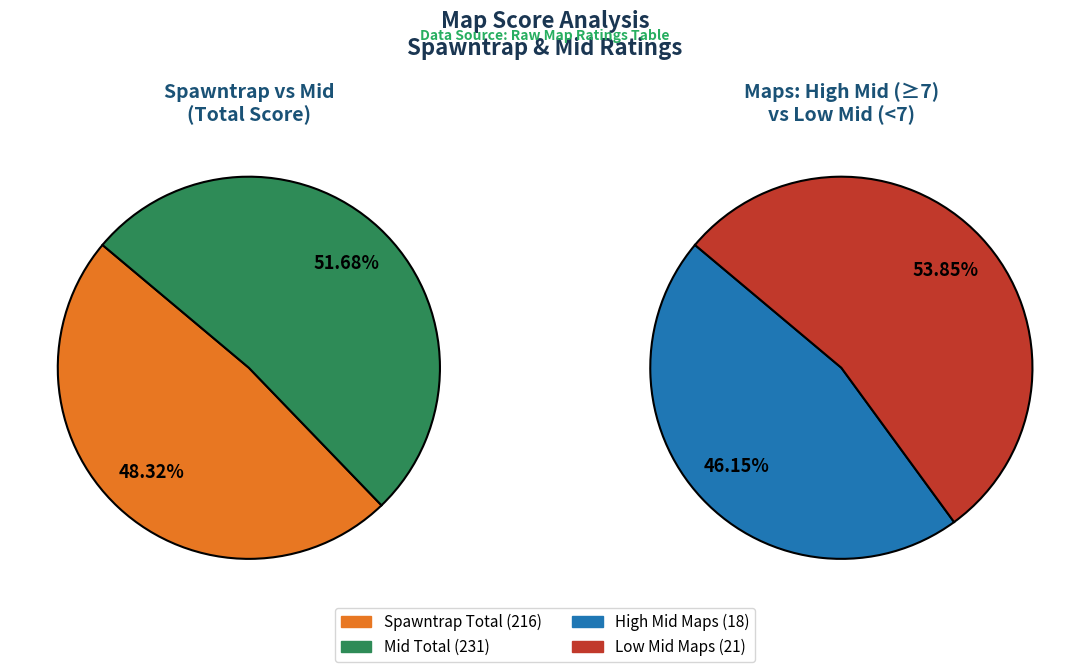

The 26 slice represents 8% of the pie. True or false?

False